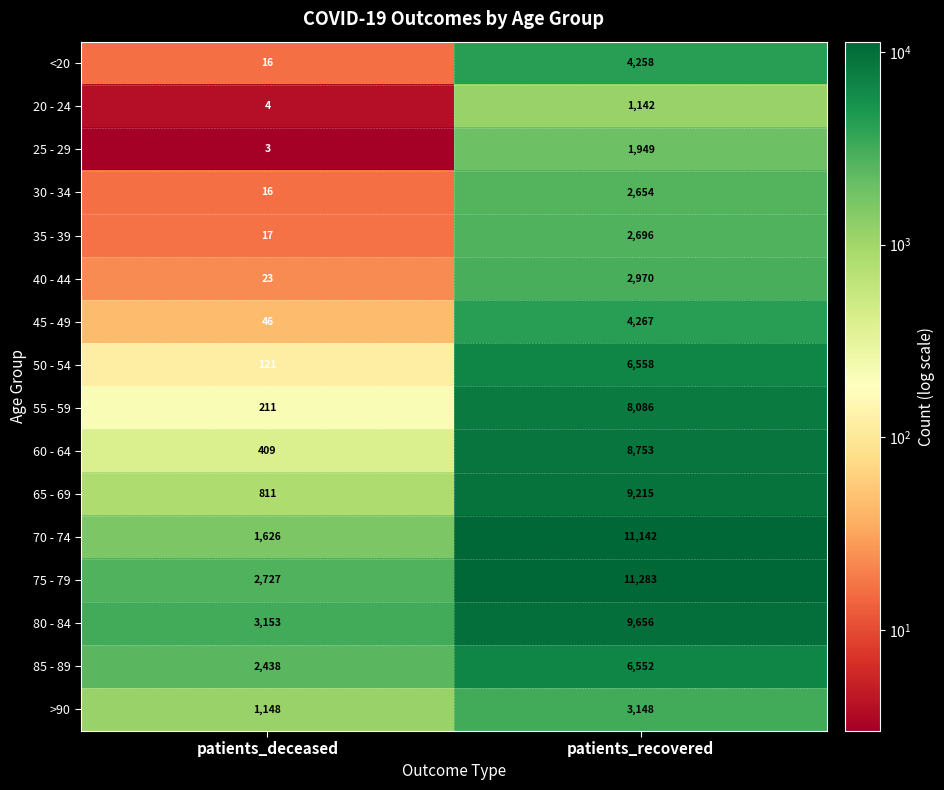

Rank the series at patients_recovered from highest to lowest value.

75 - 79, 70 - 74, 80 - 84, 65 - 69, 60 - 64, 55 - 59, 50 - 54, 85 - 89, 45 - 49, <20, >90, 40 - 44, 35 - 39, 30 - 34, 25 - 29, 20 - 24